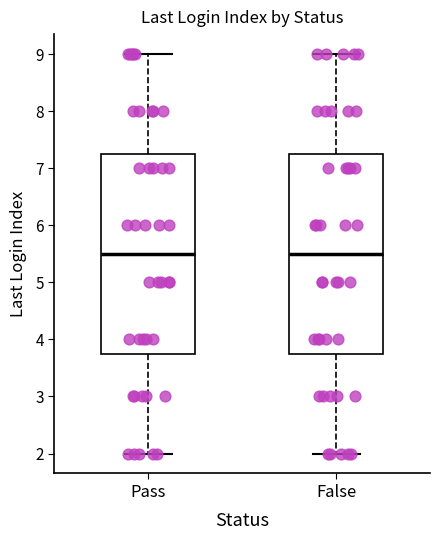

Where does the upper whisker of the box for Pass end on the y-axis? The values are not printed on the chart, so give them approximately, as read against the axis.

9.0